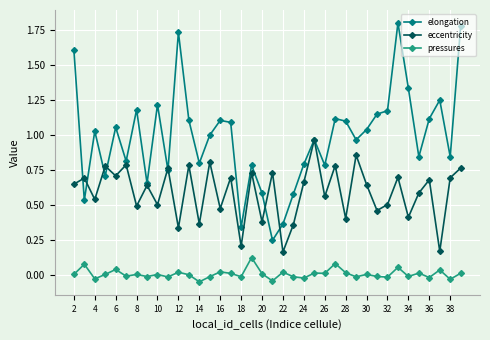

What are all the series names shown in the legend?

elongation, eccentricity, pressures